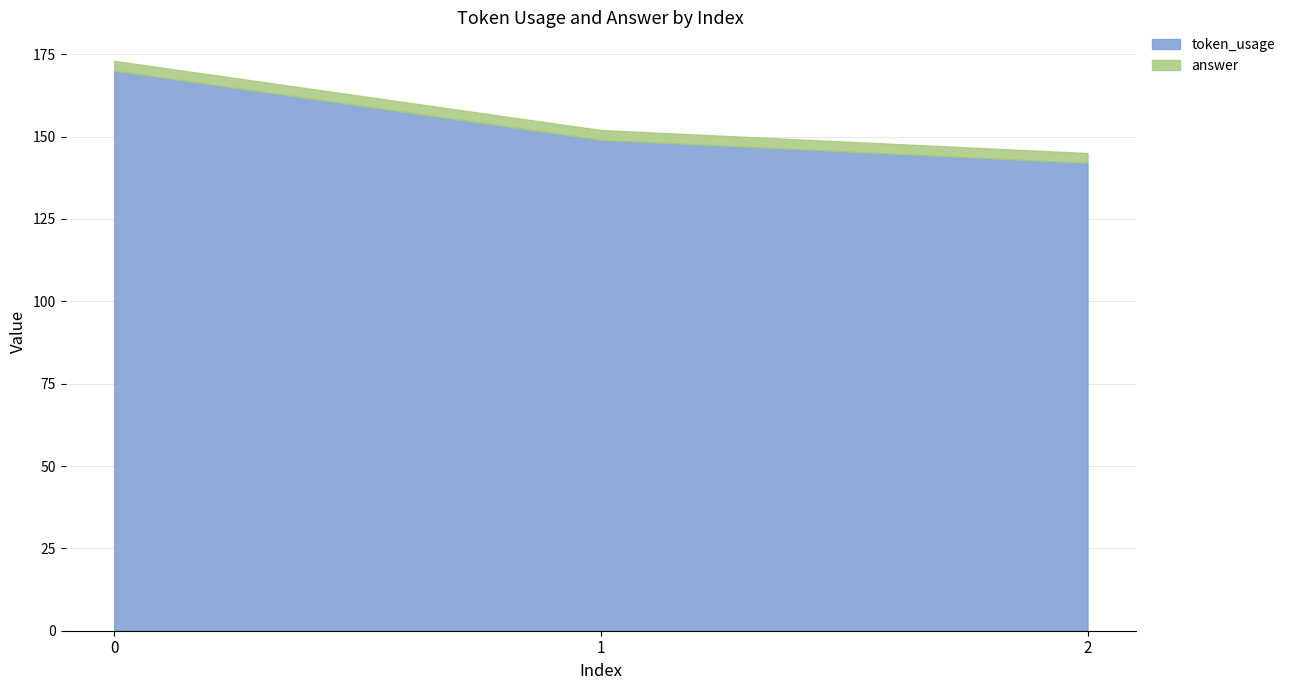

What is the sum of all answer values?

9